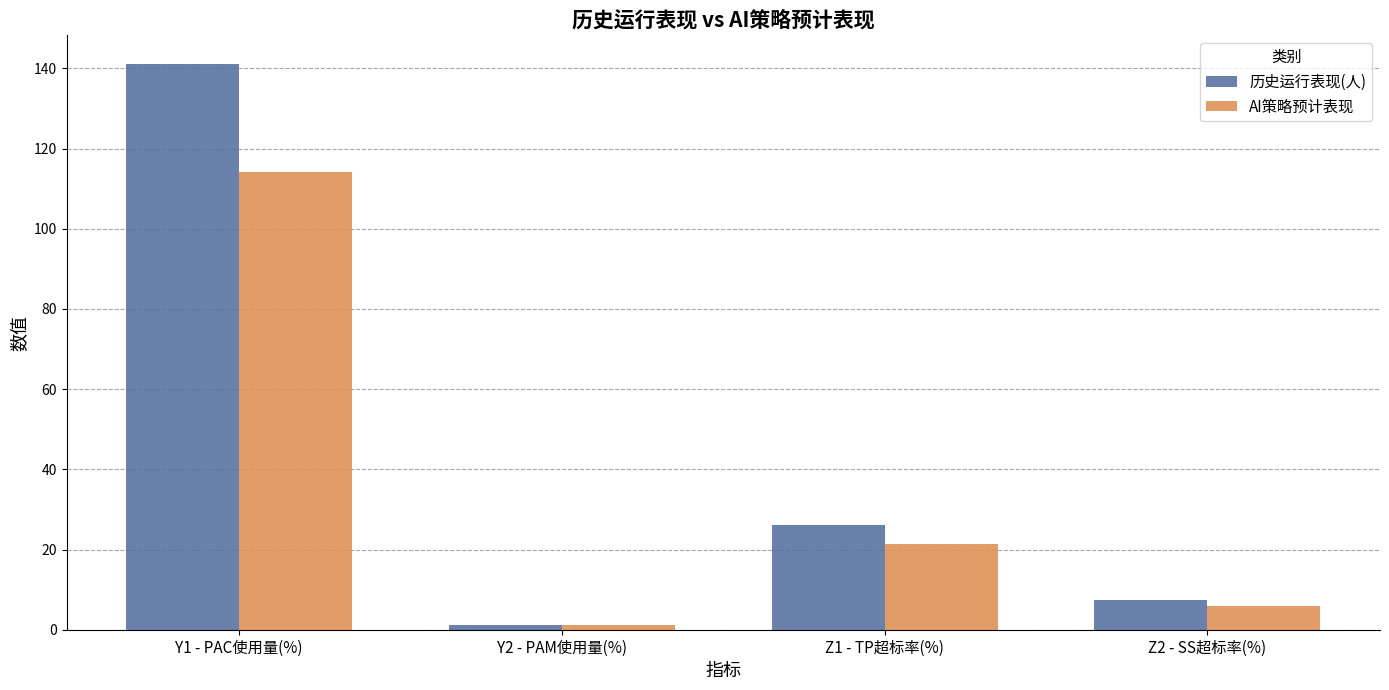

How many groups of bars are there?

4